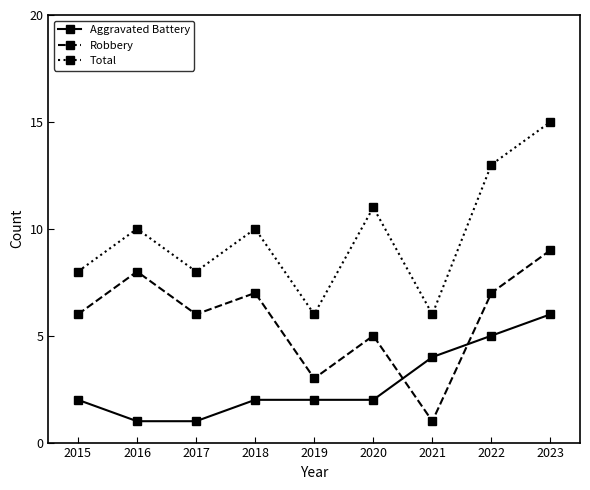

What is the difference between the Robbery values at 2022 and 2021?

6